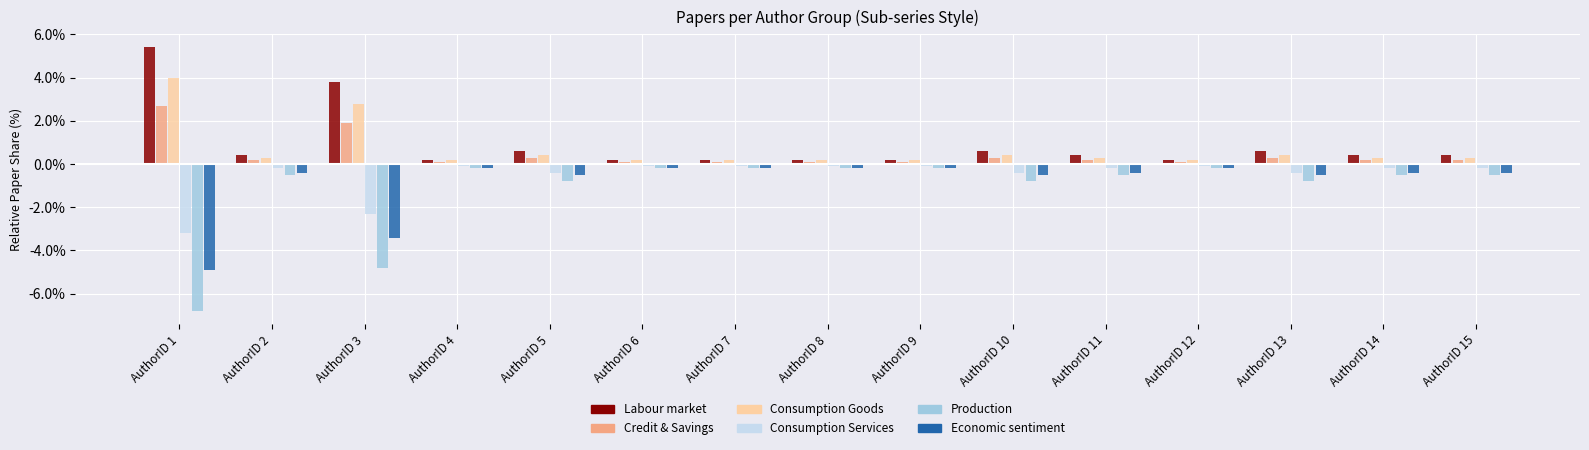

Which series has the widest spread of values?

Production